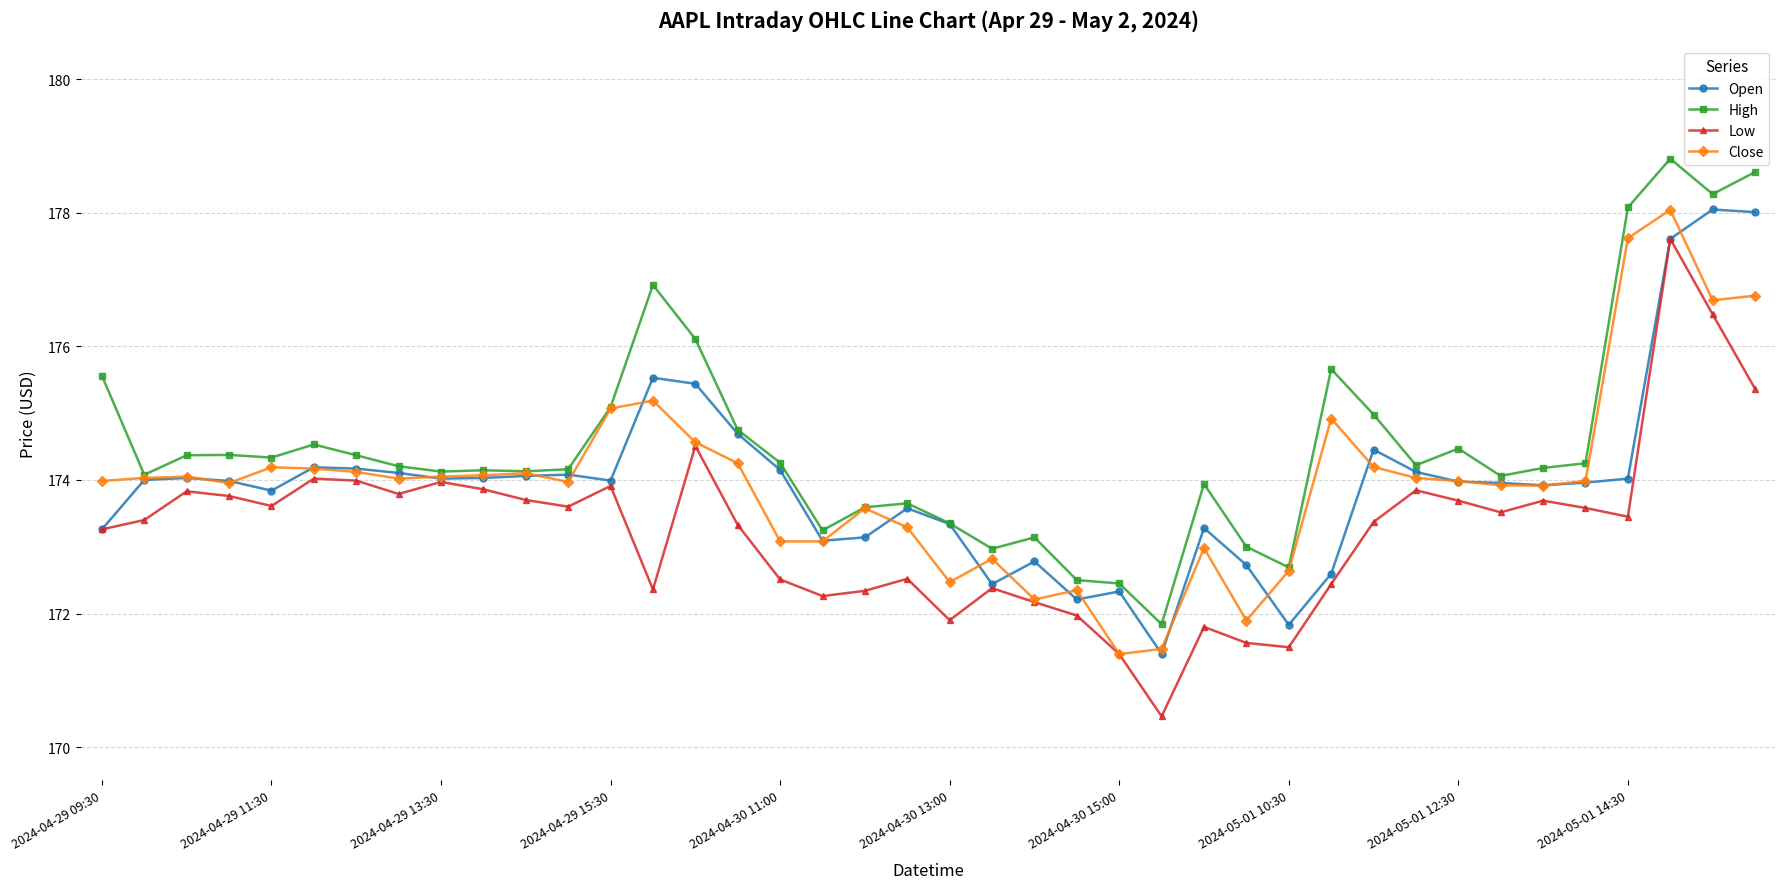

Which series has the largest total across all categories?

High